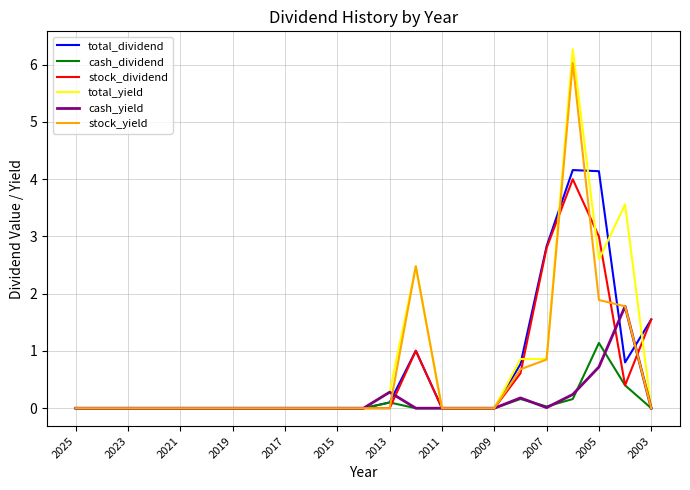

What is the difference between the maximum and second lowest values in the cash_dividend series?

1.1